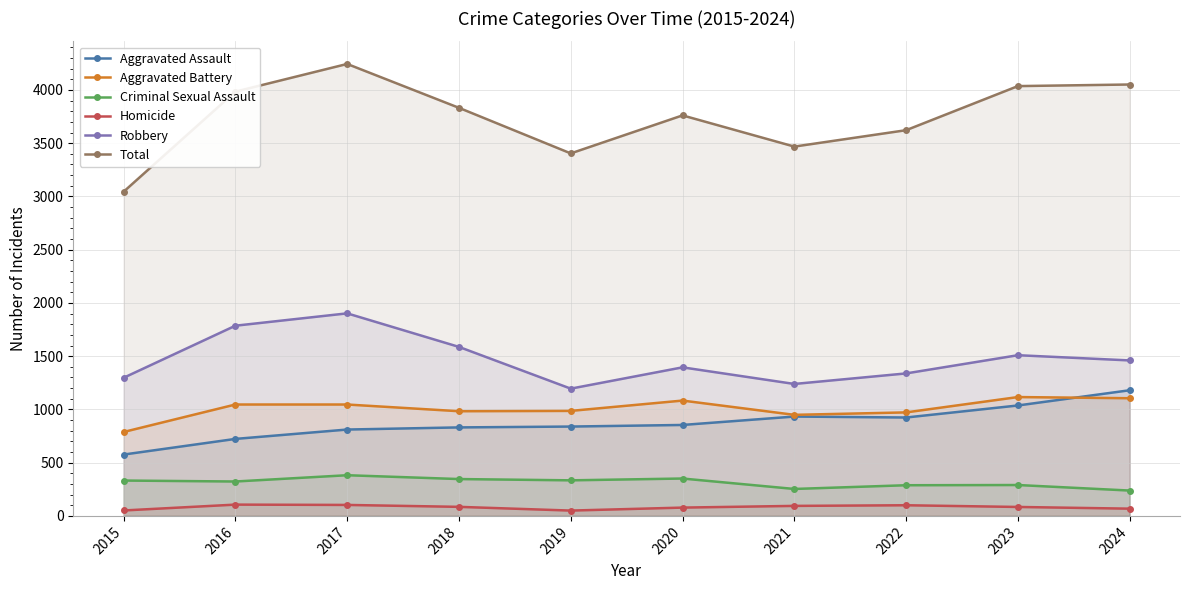

Where is the first local maximum for Robbery?

2017